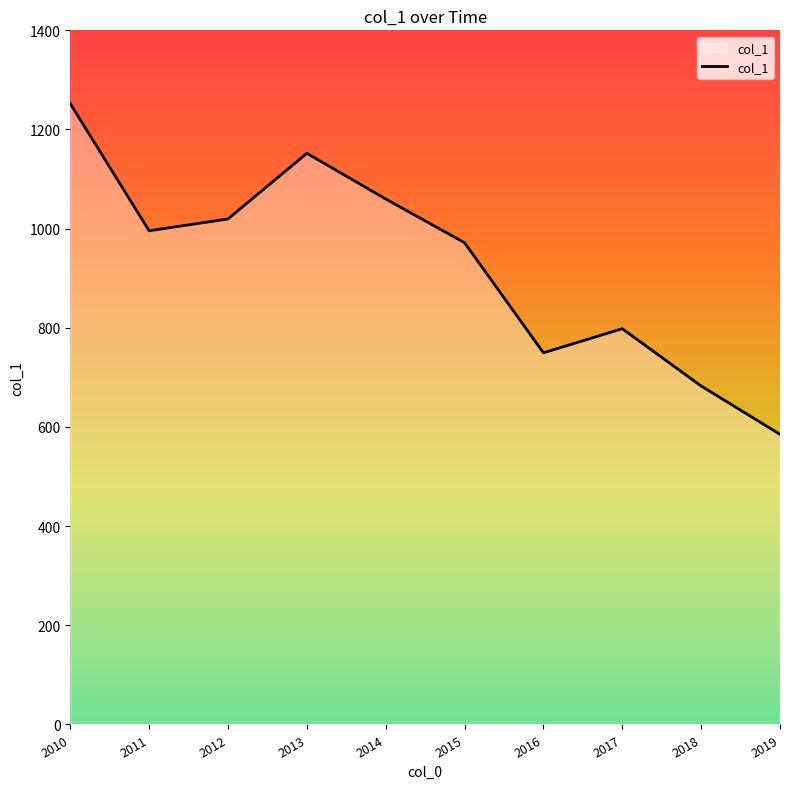

How many lines are shown in the chart?

1